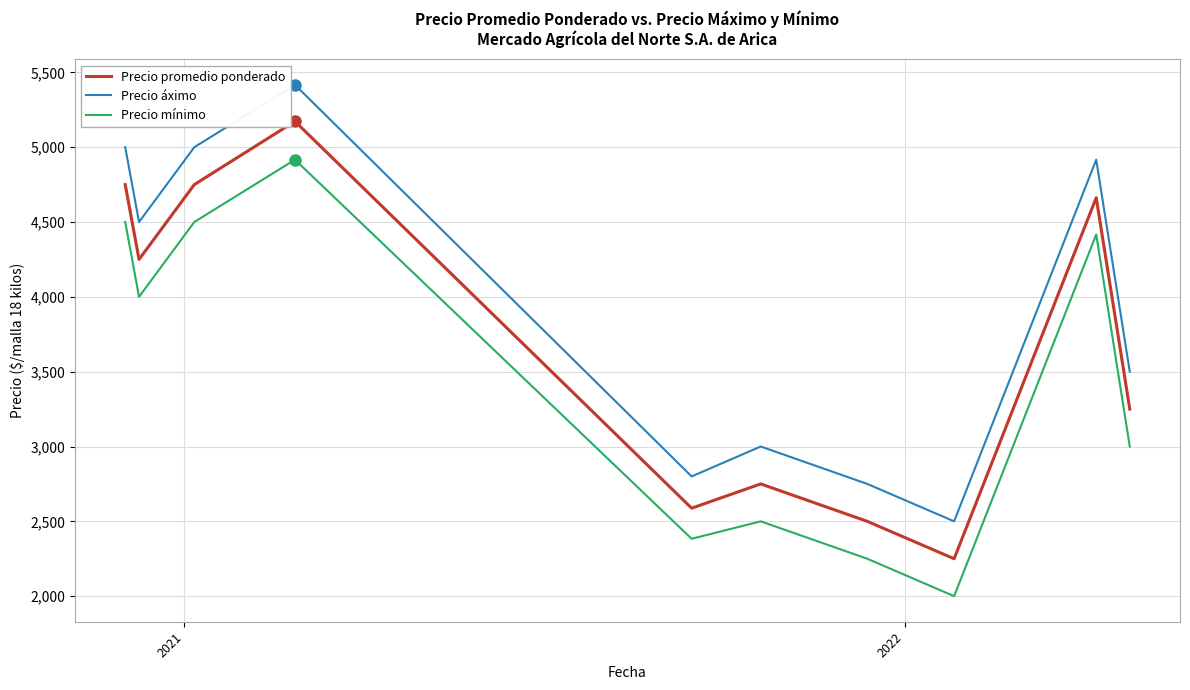

List the series in order of their peak value, lowest first.

Precio mínimo, Precio promedio ponderado, Precio áximo